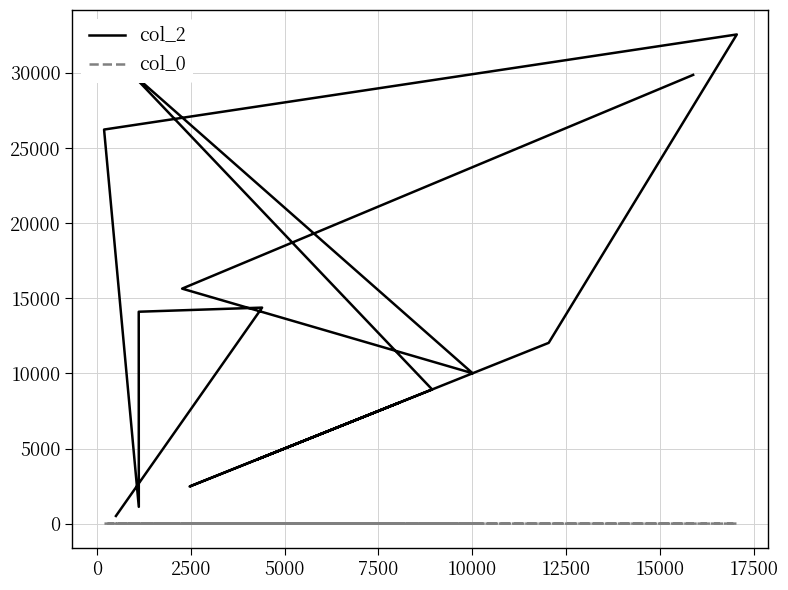

Rank the series at 15000 from lowest to highest value.

col_0, col_2